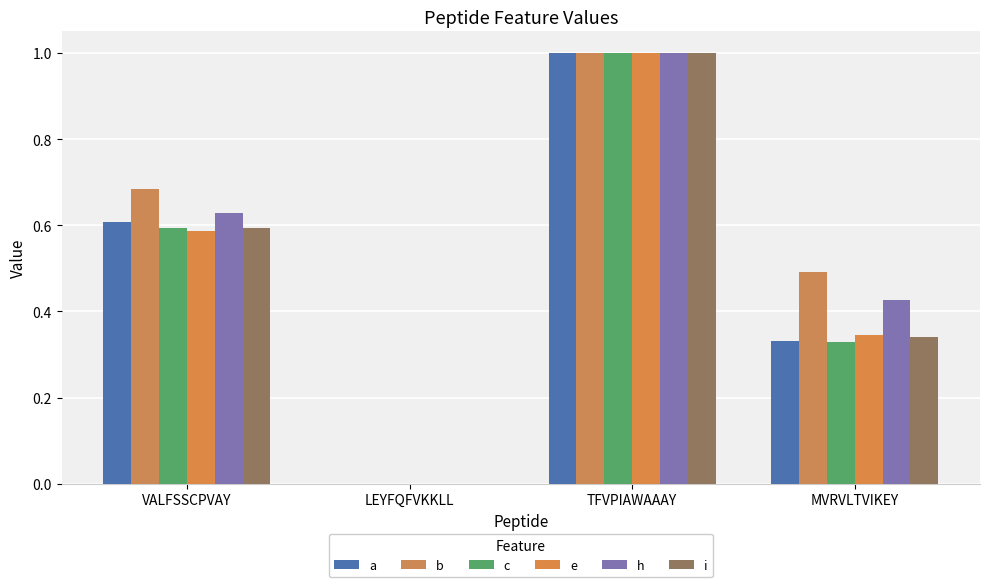

Where is h nearest to the value 0?

LEYFQFVKKLL